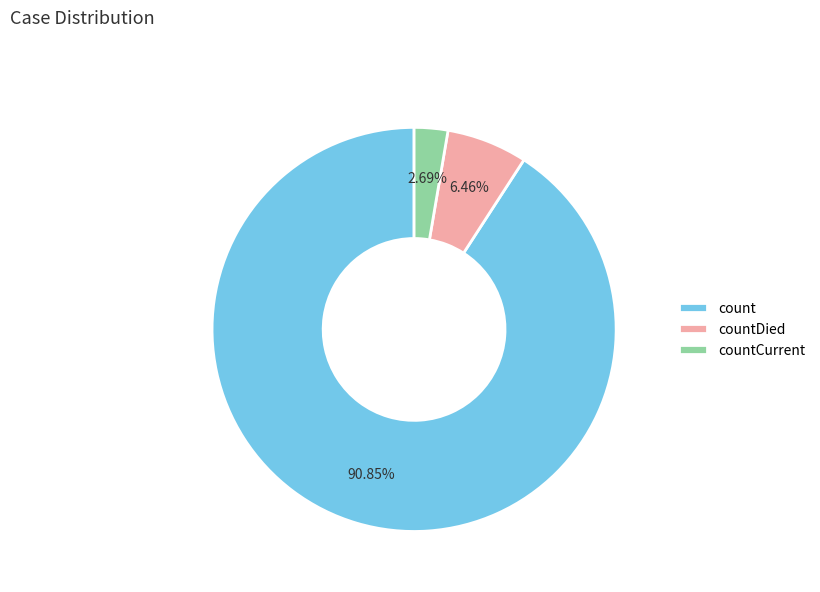

What is the largest slice in the pie chart?

count